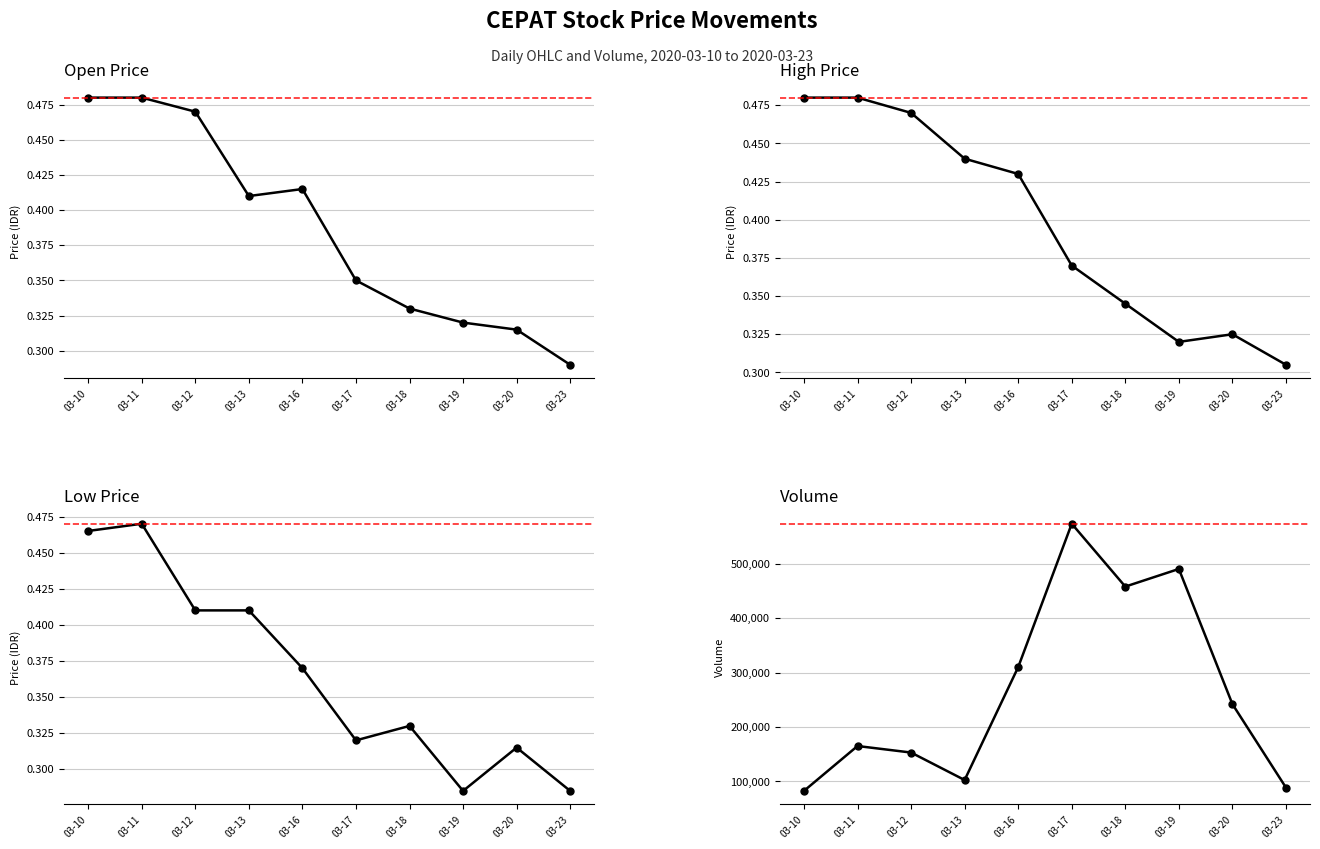

The low series shows 0.5 at 03-10. True or false?

True